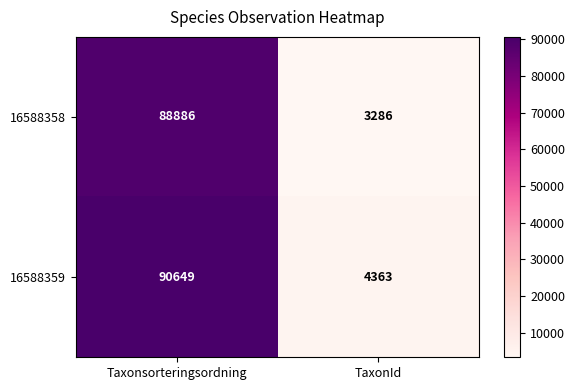

At which category does the chart reach its peak across all series?

Taxonsorteringsordning